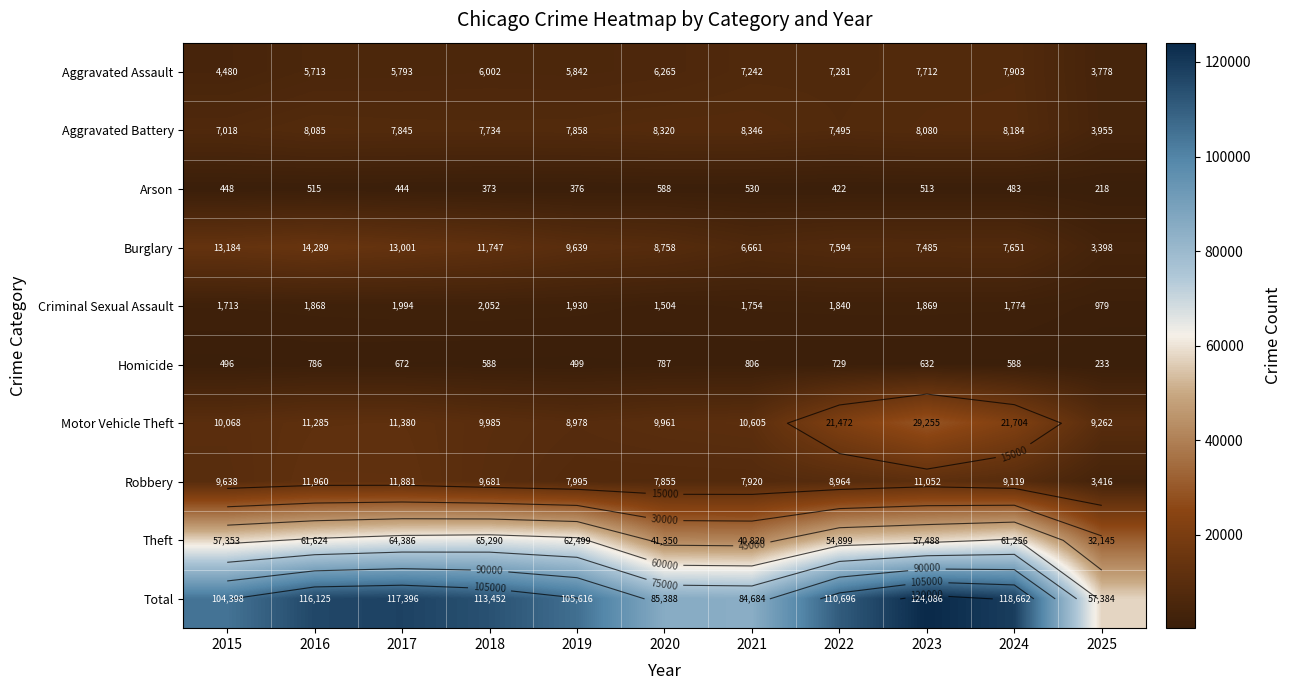

Between 2017 and 2018, which is larger?

2018